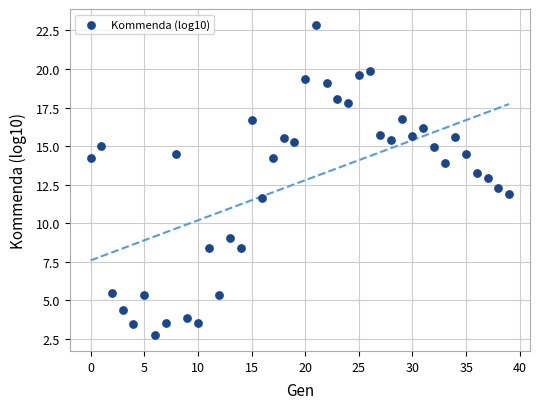

What is the range of Y values (max minus min)?

20.2